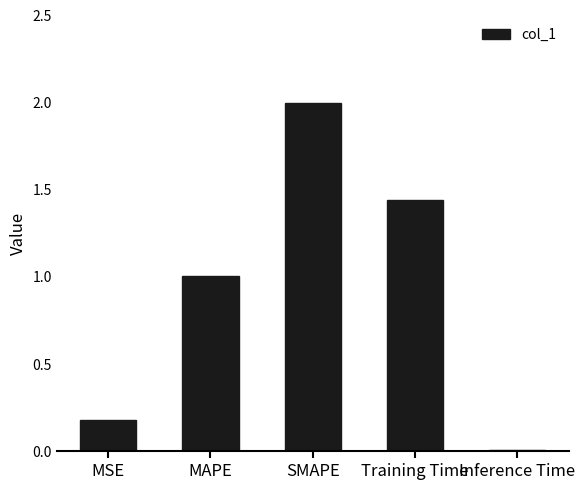

Count the number of categories in the chart.

5